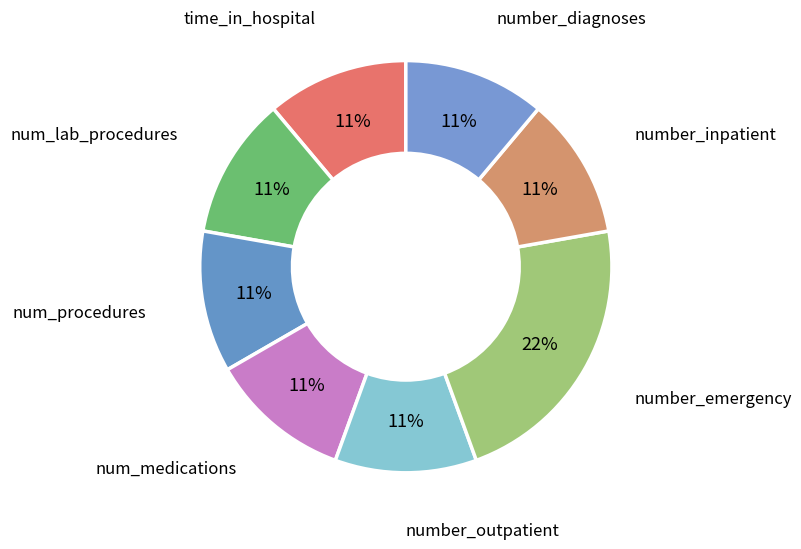

How many slices are in this pie chart?

8